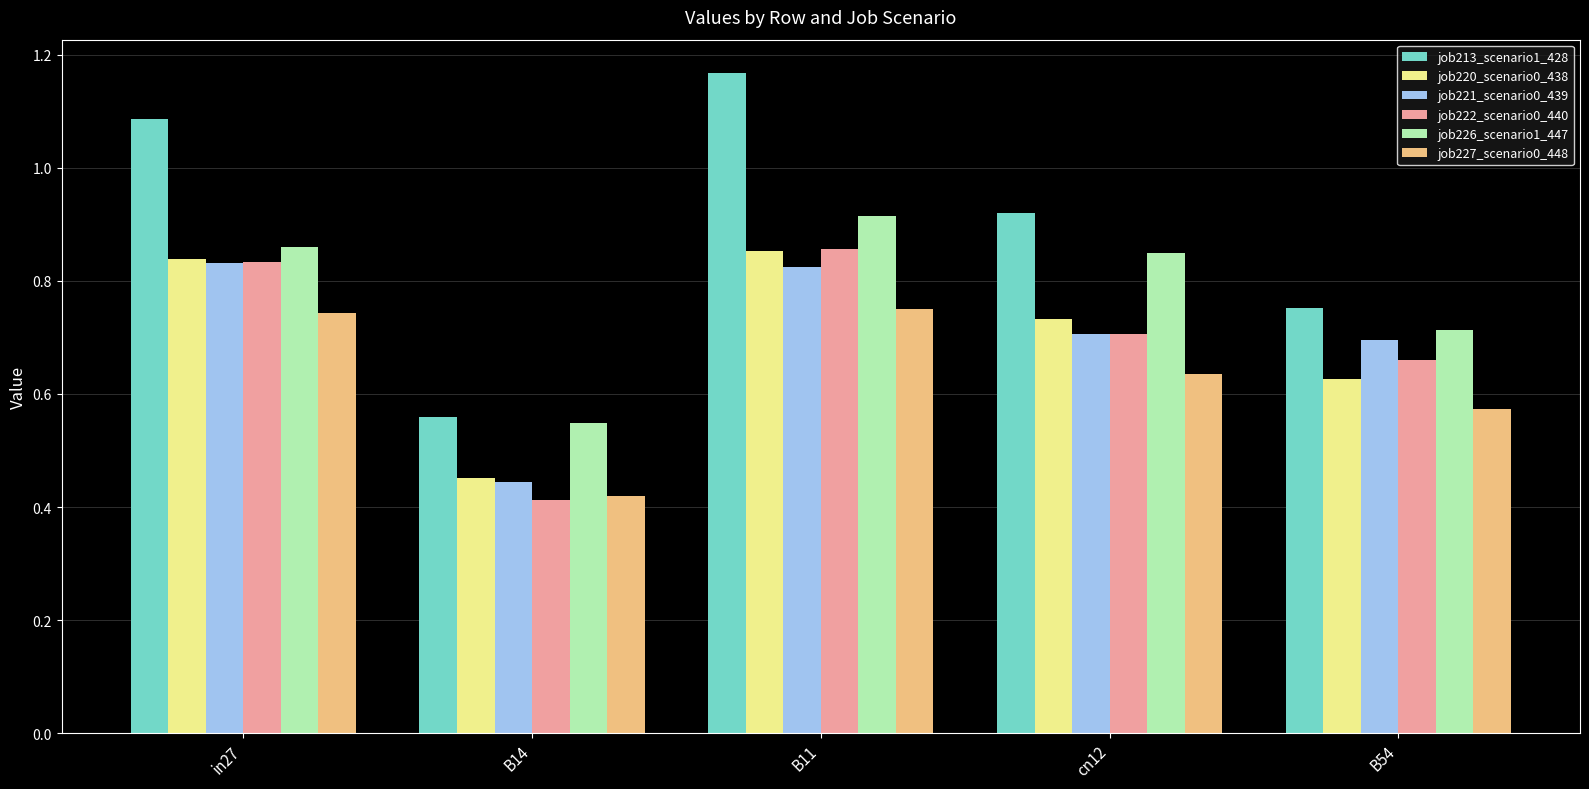

Which series has the largest range (max minus min)?

job213_scenario1_428